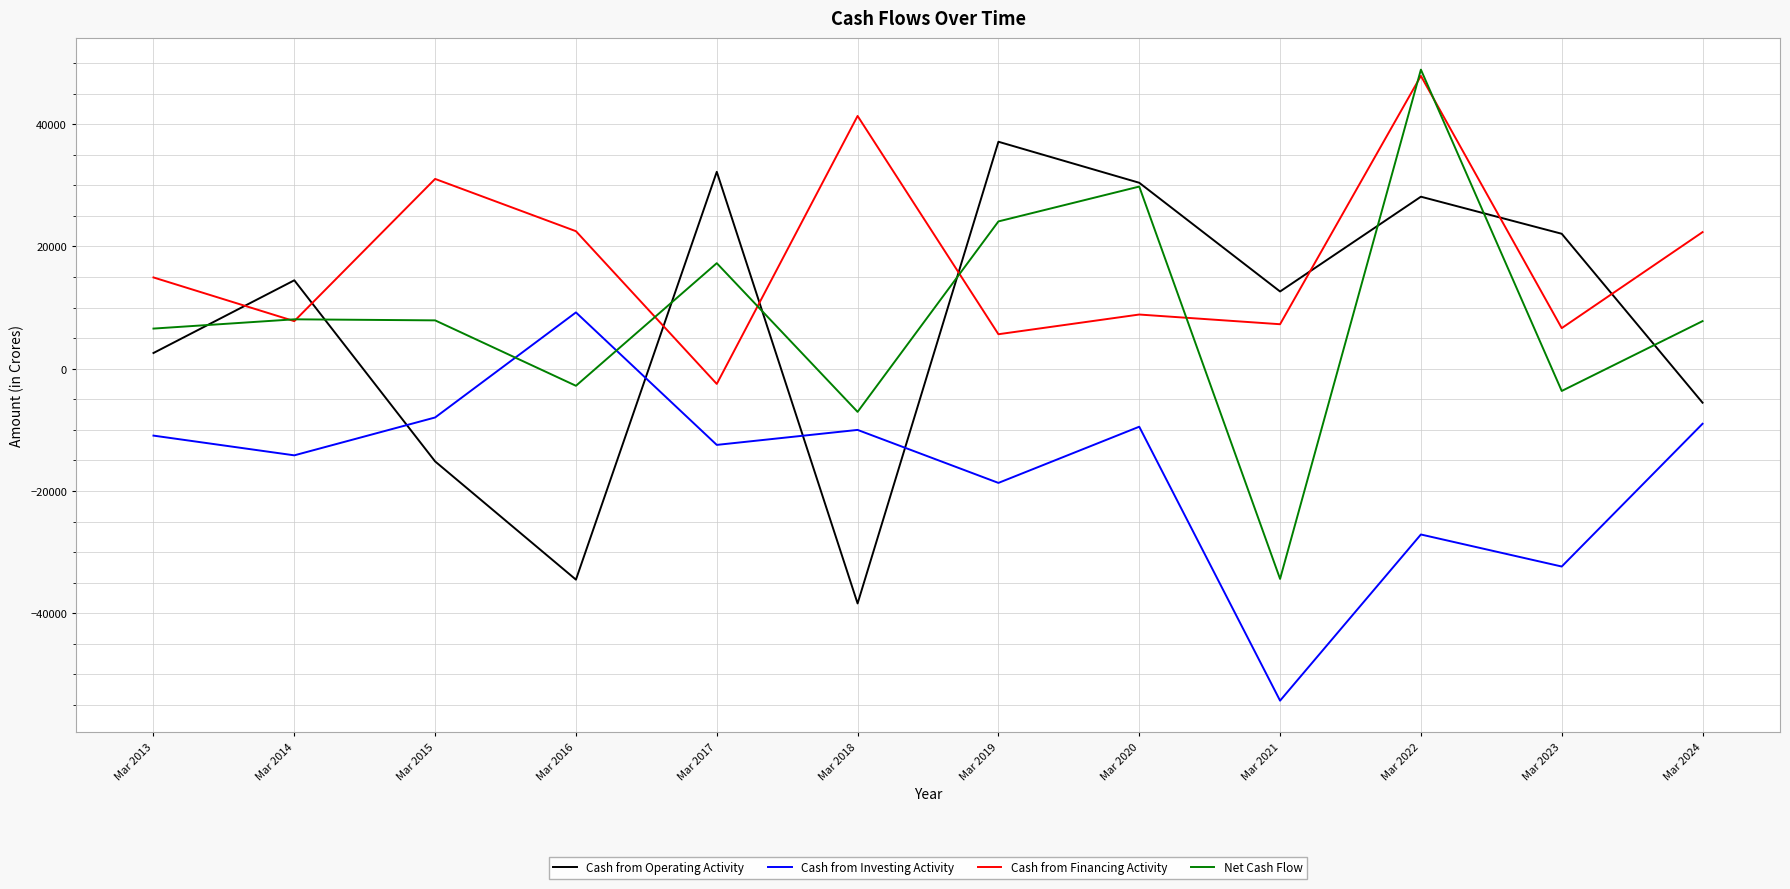

Between Mar 2014 and Mar 2019, which series saw the biggest shift?

Cash from Operating Activity